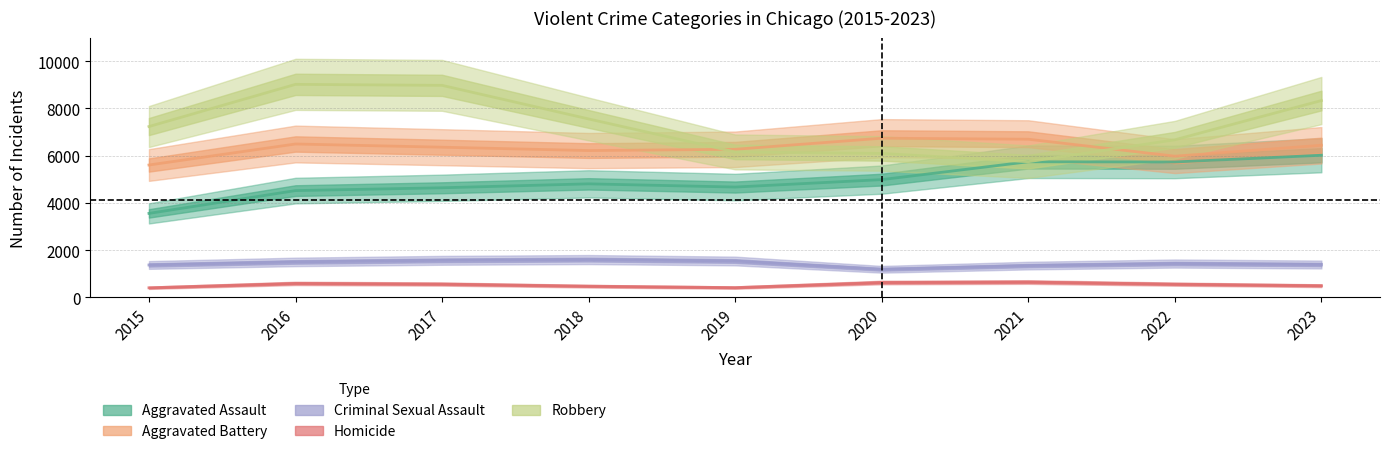

Rank the series by their maximum value, from highest to lowest.

Robbery, Aggravated Battery, Aggravated Assault, Criminal Sexual Assault, Homicide